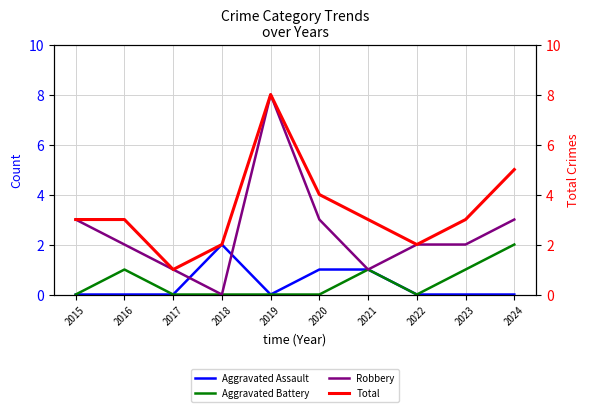

Where is the first local maximum for Robbery?

2019